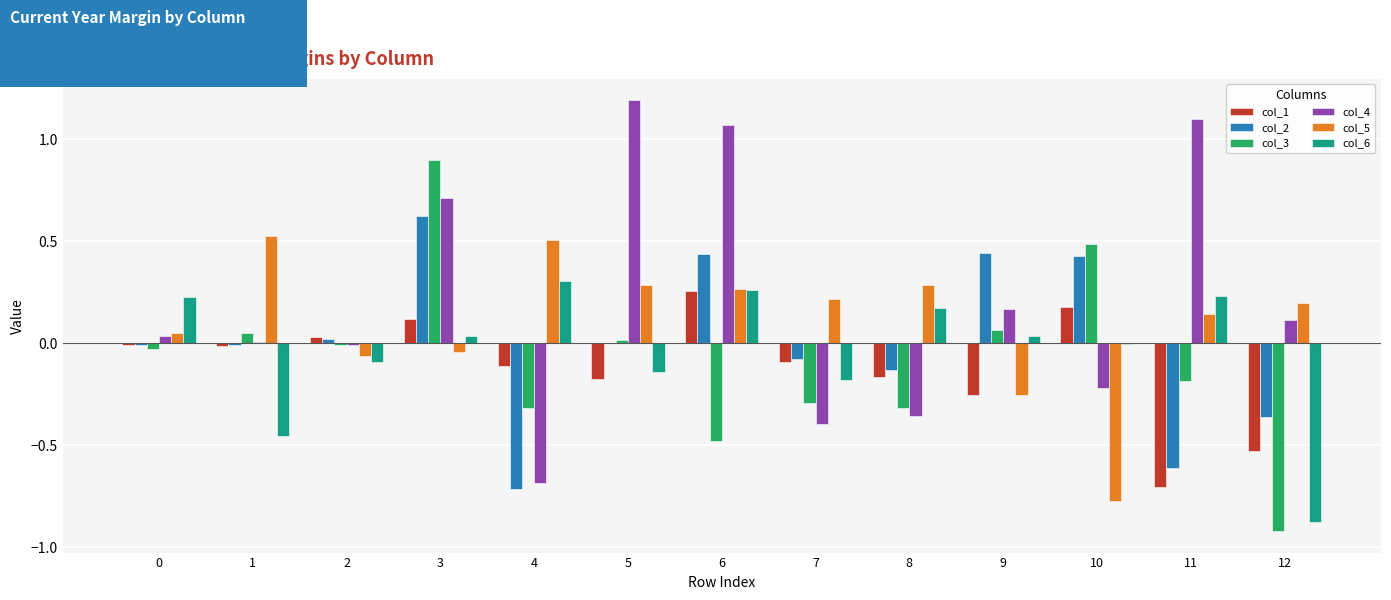

How many distinct data groups are displayed?

6